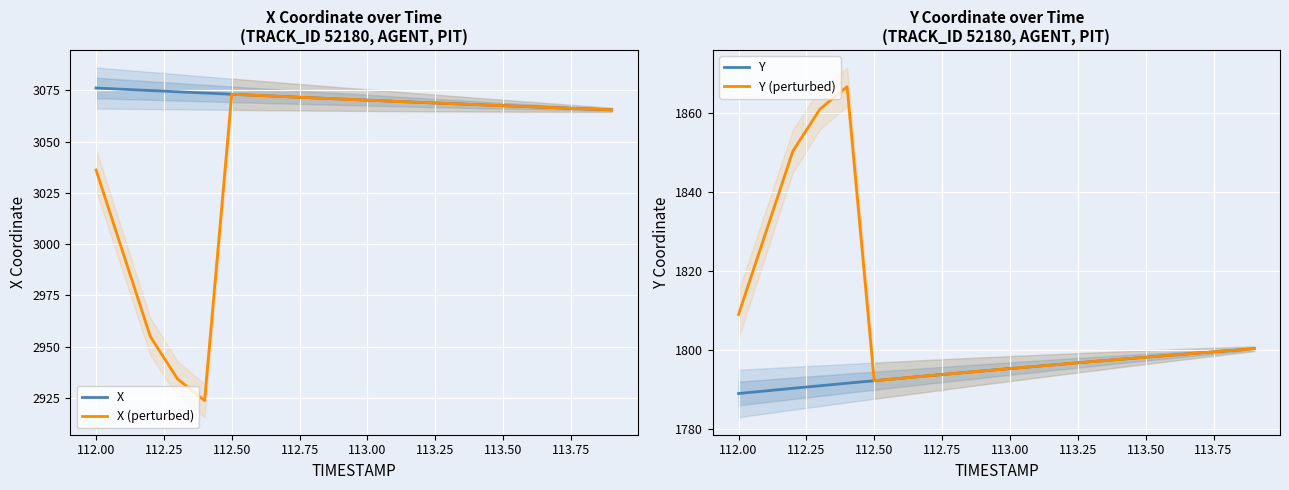

Is this an area chart (filled region under the line)?

No